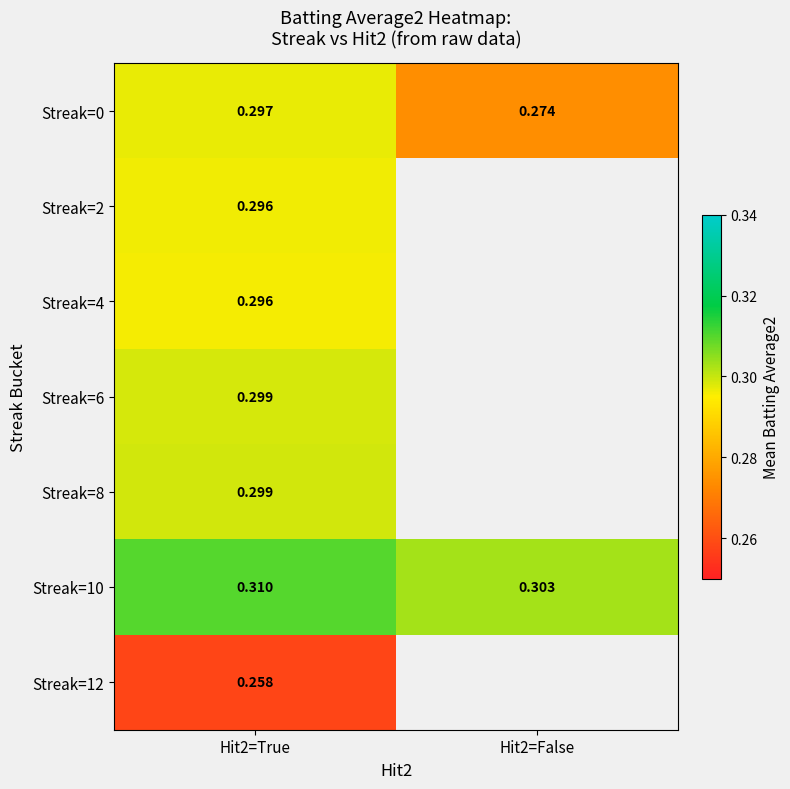

List the series in order of their peak value, highest first.

Streak=10, Streak=8, Streak=6, Streak=0, Streak=2, Streak=4, Streak=12